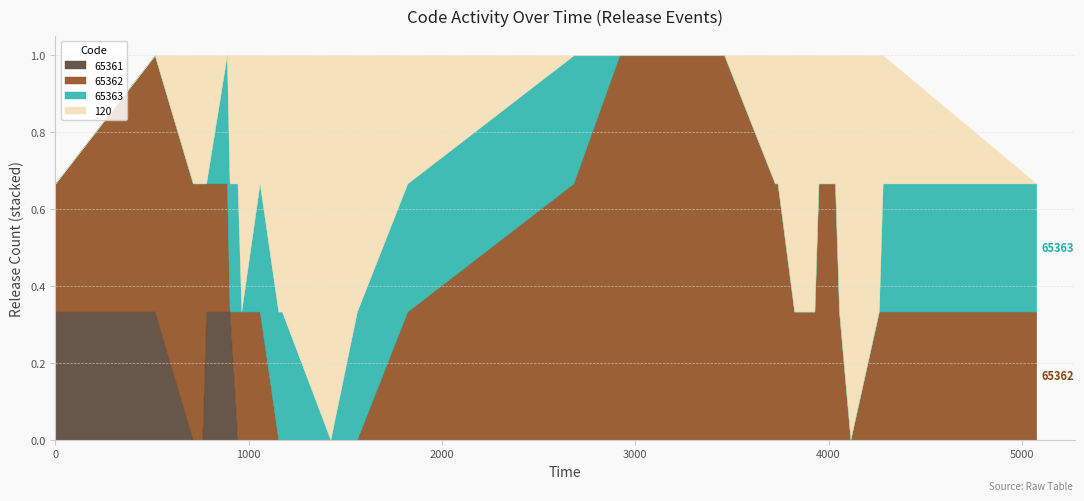

How many interior local peaks does the 65363 series have?

3